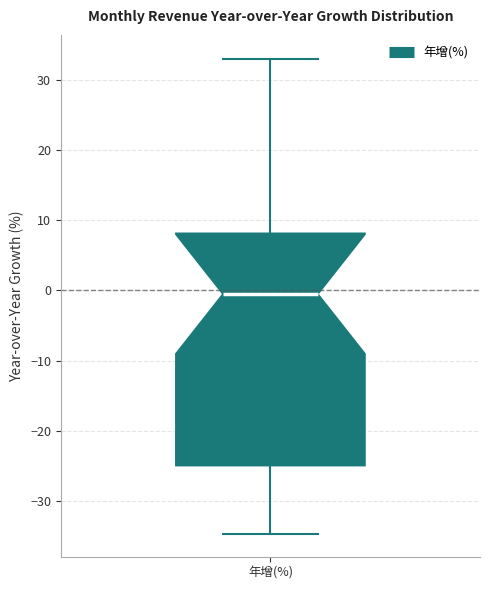

Transcribe this box plot: give where the median line is, the range the box spans, and where the two whiskers end, as read against the y-axis. The values are not printed on the chart, so give them approximately, as read against the axis.

median -1, box -25 to 8, whiskers -35 to 33